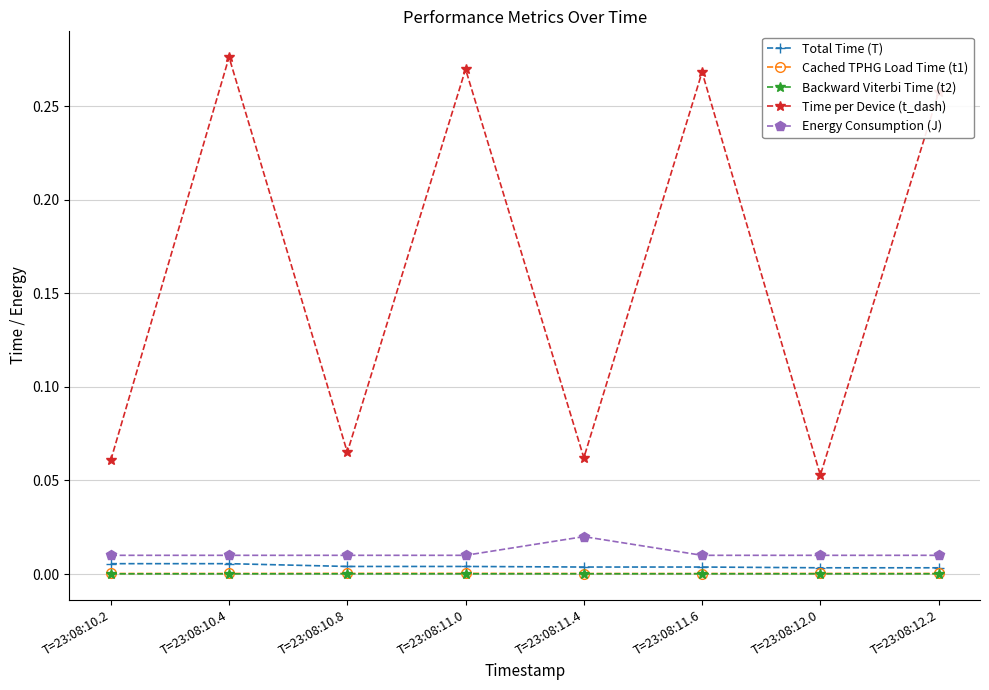

How many lines are shown in the chart?

5